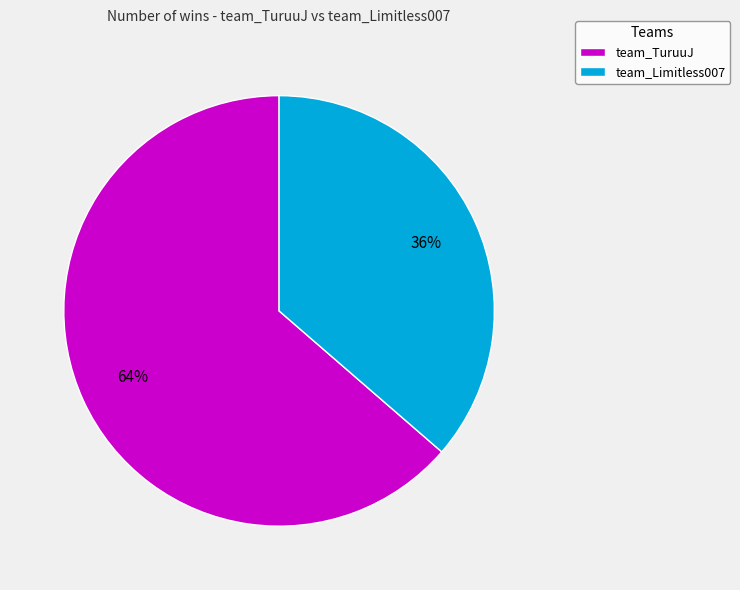

Rank the categories by value from highest to lowest.

team_TuruuJ, team_Limitless007